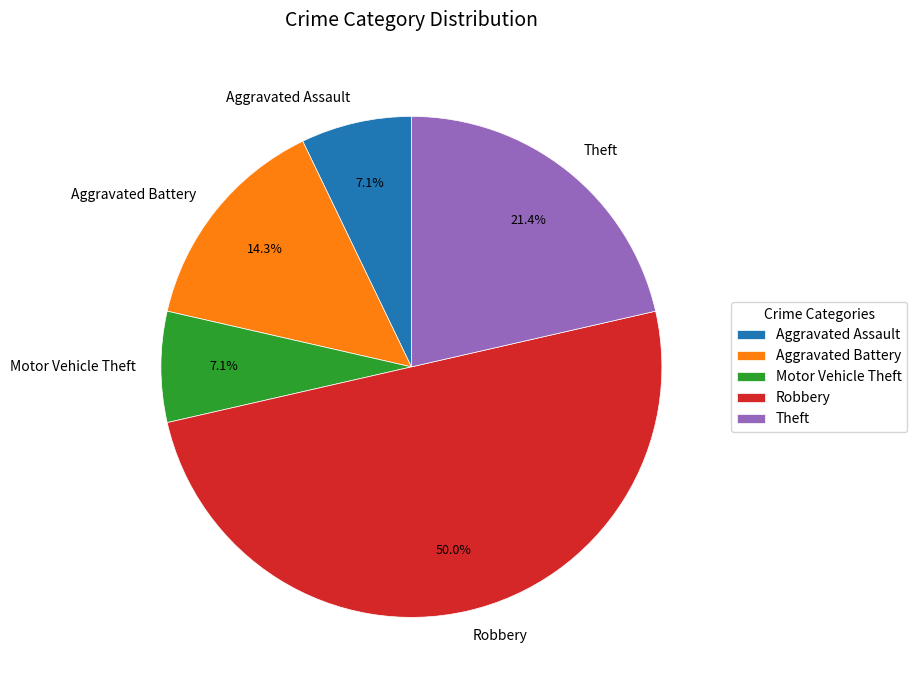

How many slices are in this pie chart?

5